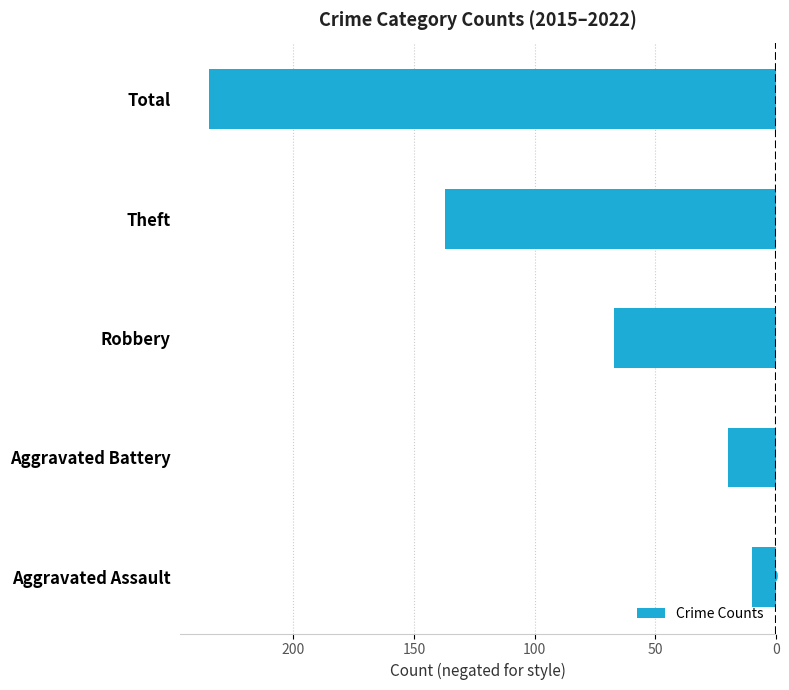

Are the bars horizontal?

Yes